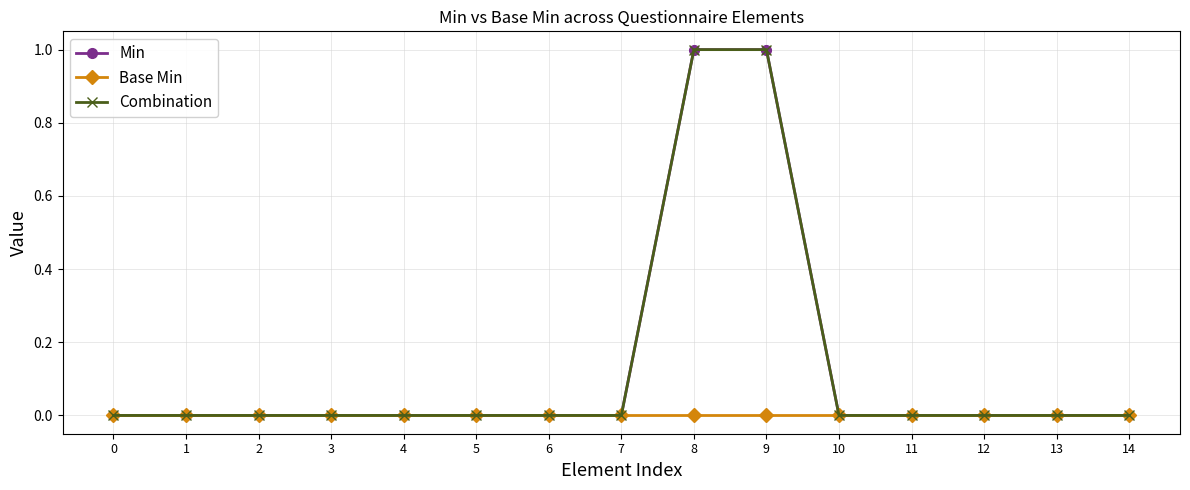

Is this an area chart (filled region under the line)?

No